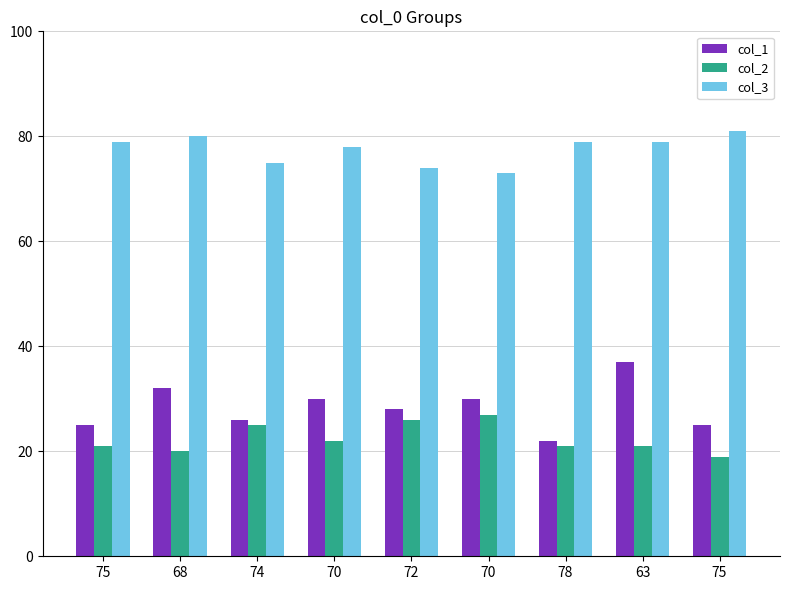

What is the sum of the col_3 values at 70 and 74?

153